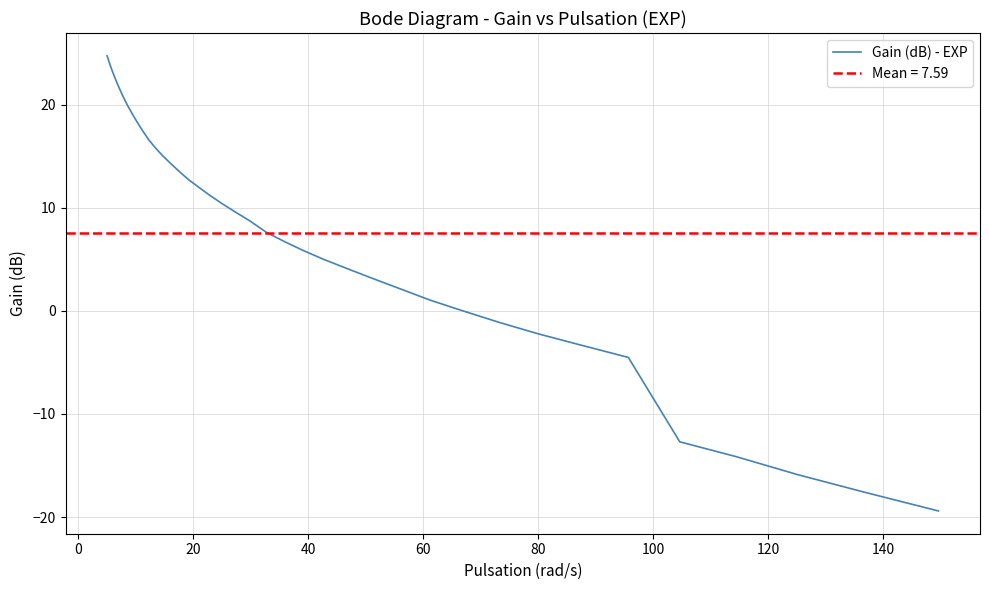

What is the minimum value for Gain (dB) - EXP?

-19.4